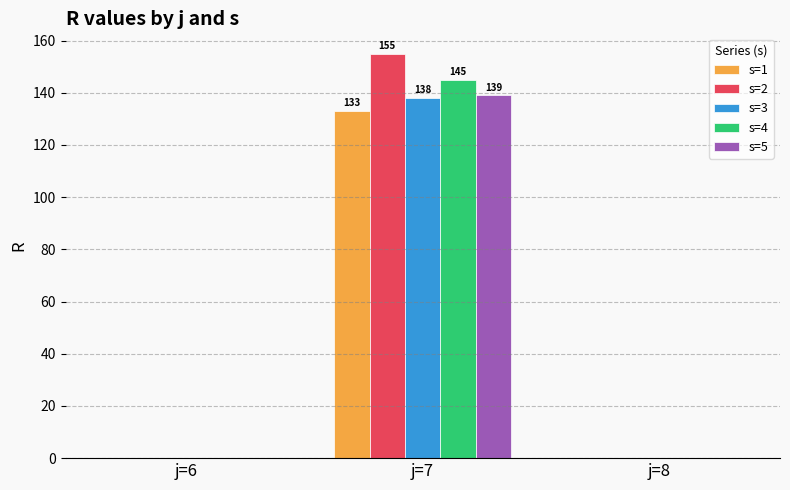

Count the s=4 values in the range 0 to 145.

3